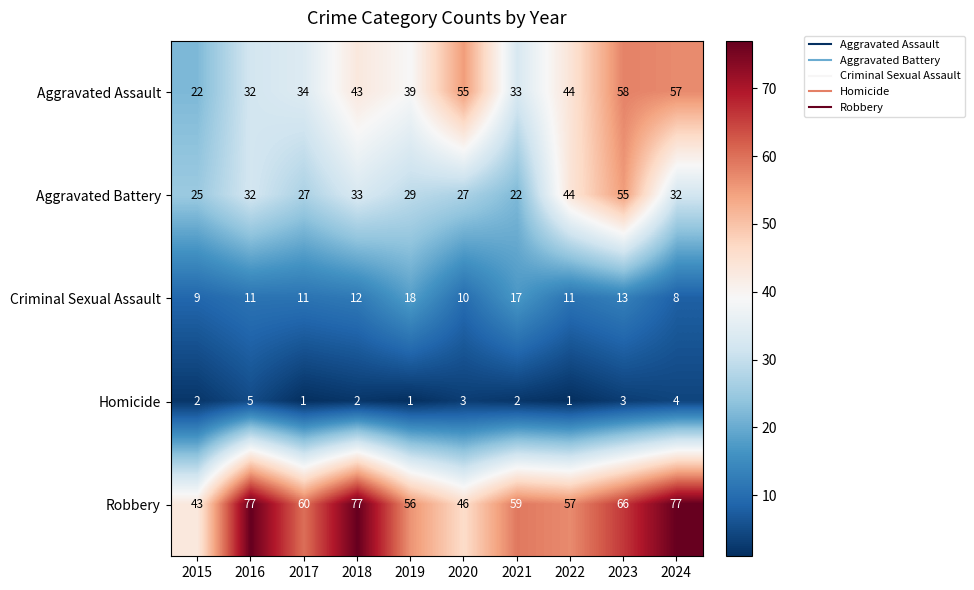

How many data points in Aggravated Assault are less than 43?

5